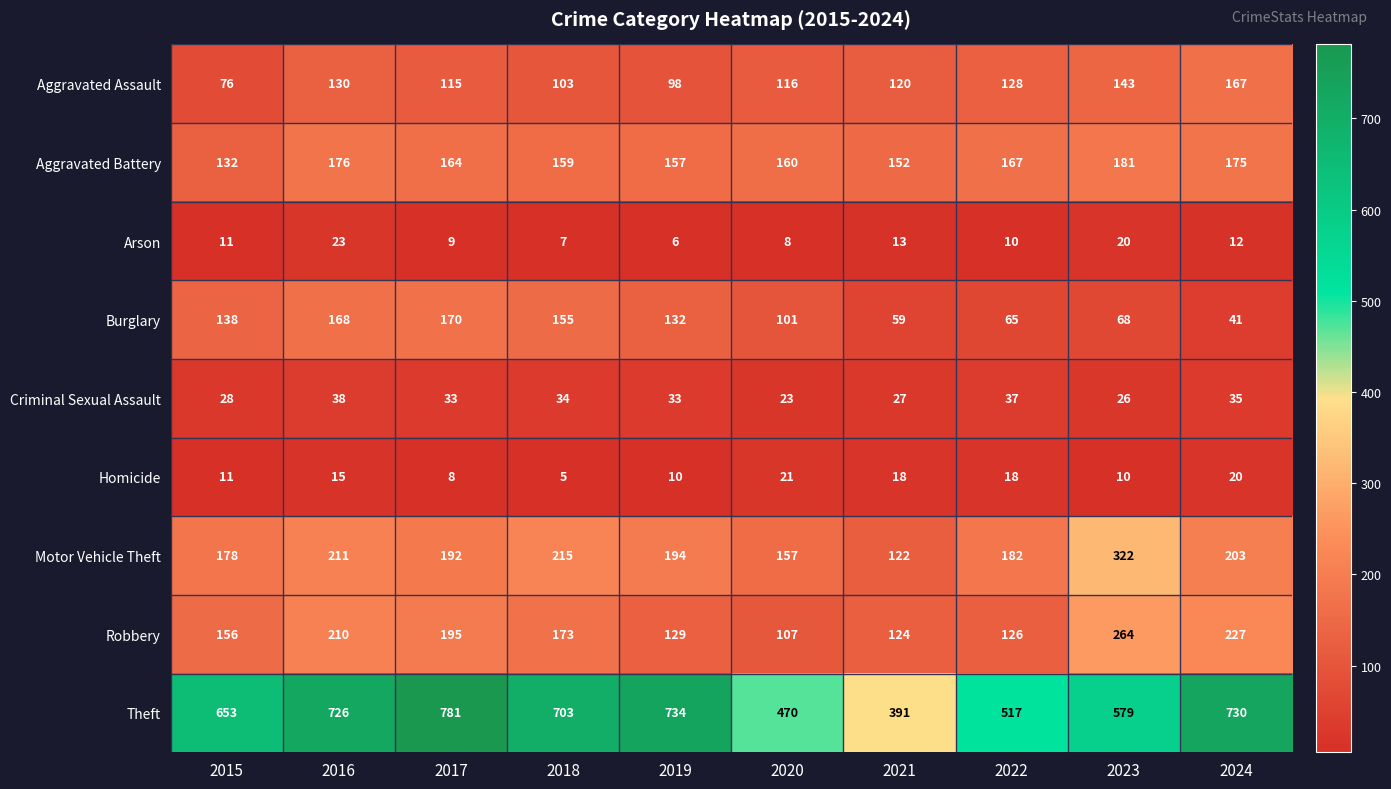

How many values in the Burglary series are below 132?

5